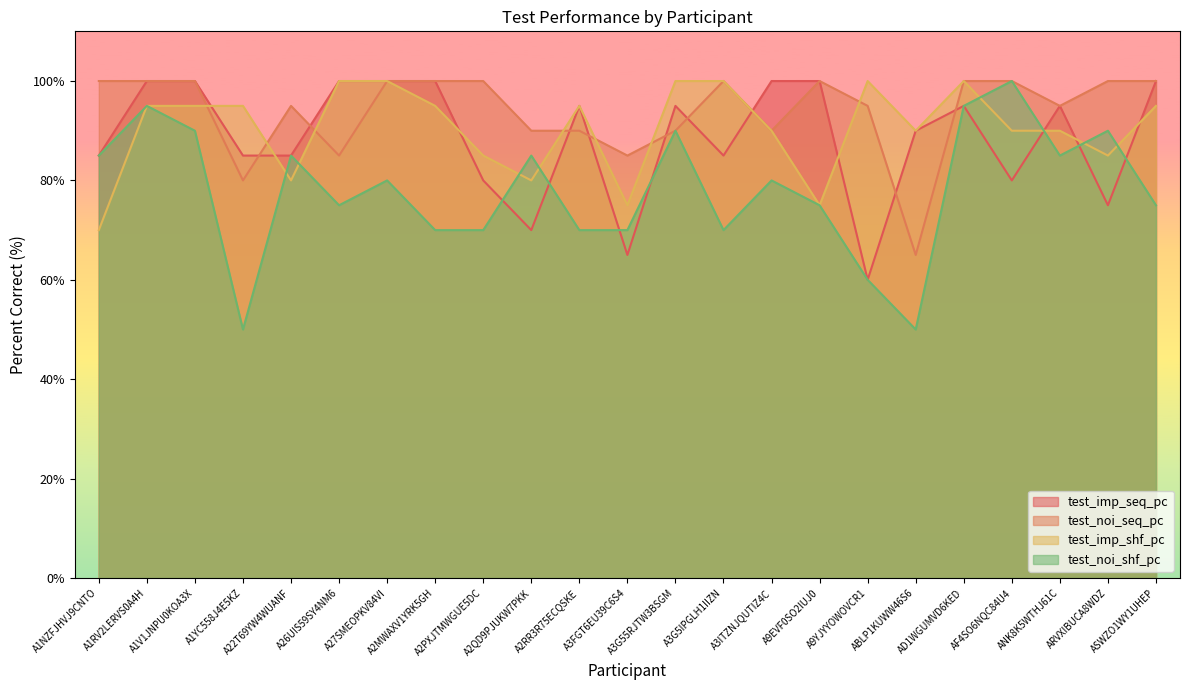

At which label is test_imp_shf_pc closest to 85?

A2PXJTMWGUE5DC